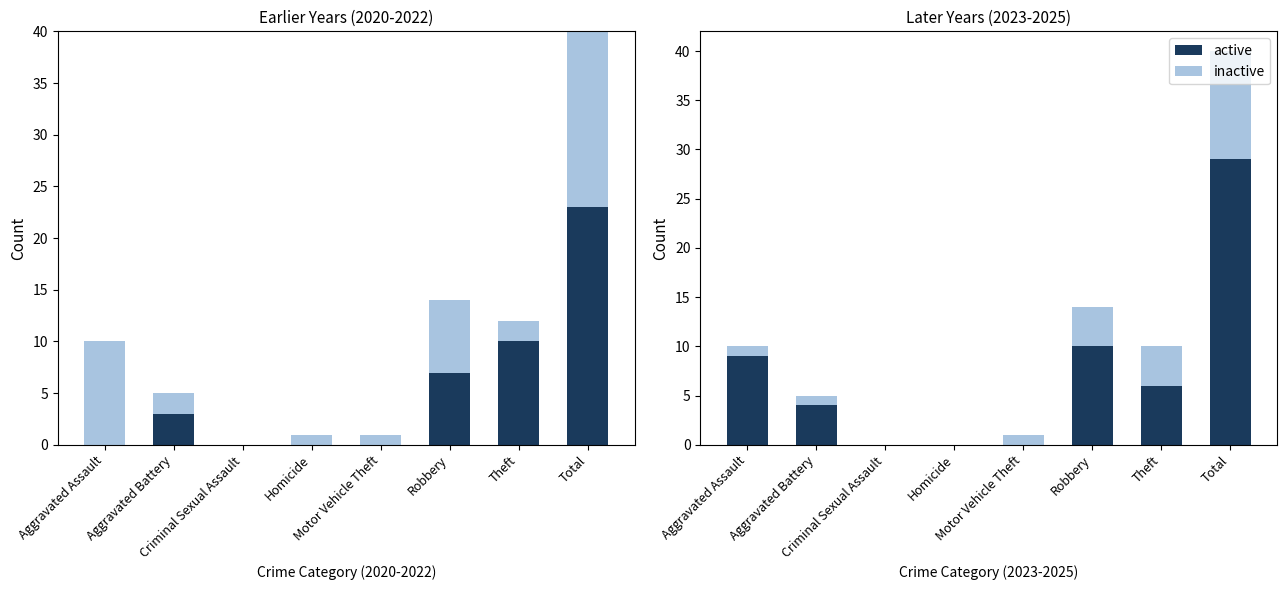

What is the average value of the inactive series?

3